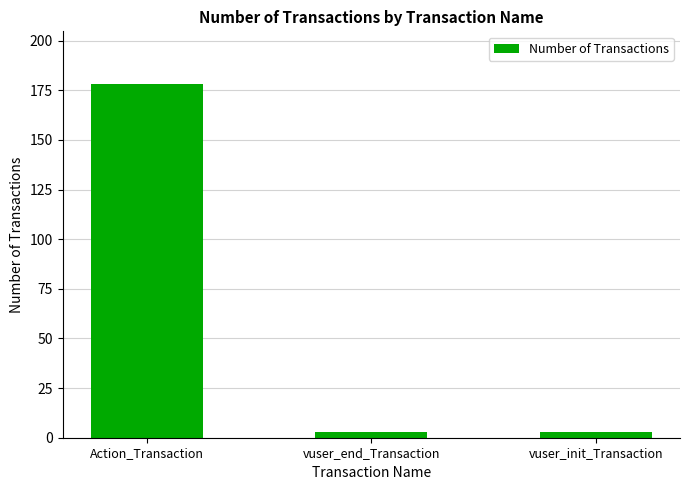

What is the label of the 2nd bar from the left?

vuser_end_Transaction